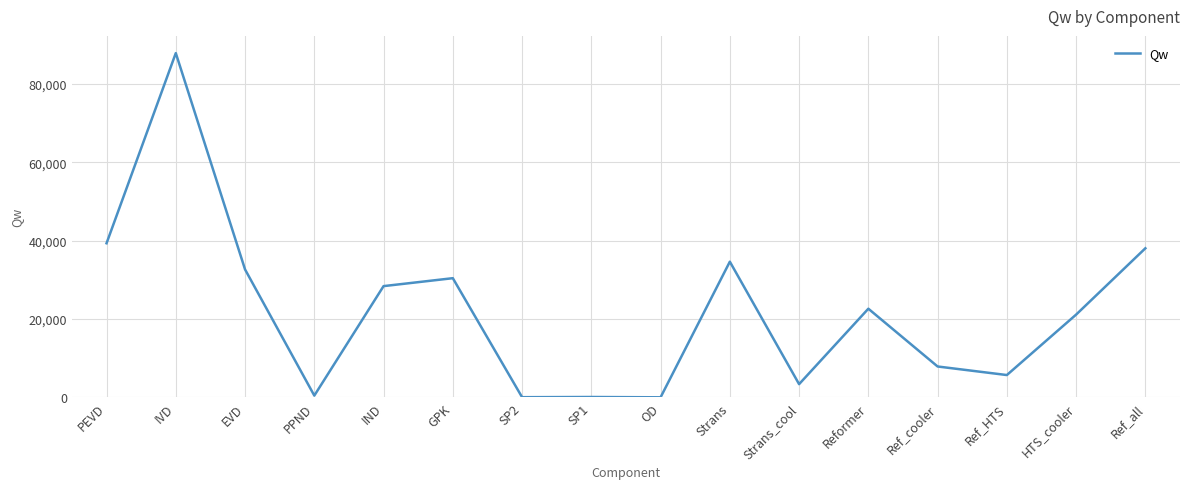

Is it true that the value at IVD is 125419.1?

False